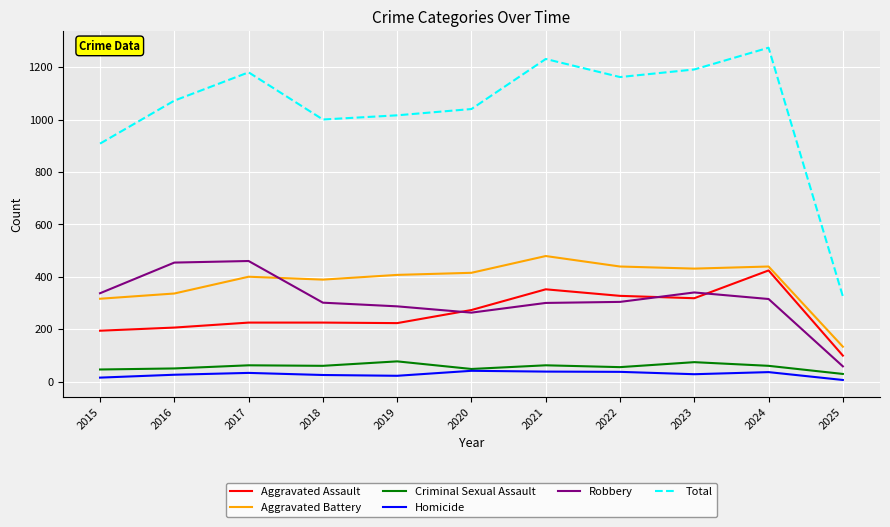

What are all the series names shown in the legend?

Aggravated Assault, Aggravated Battery, Criminal Sexual Assault, Homicide, Robbery, Total